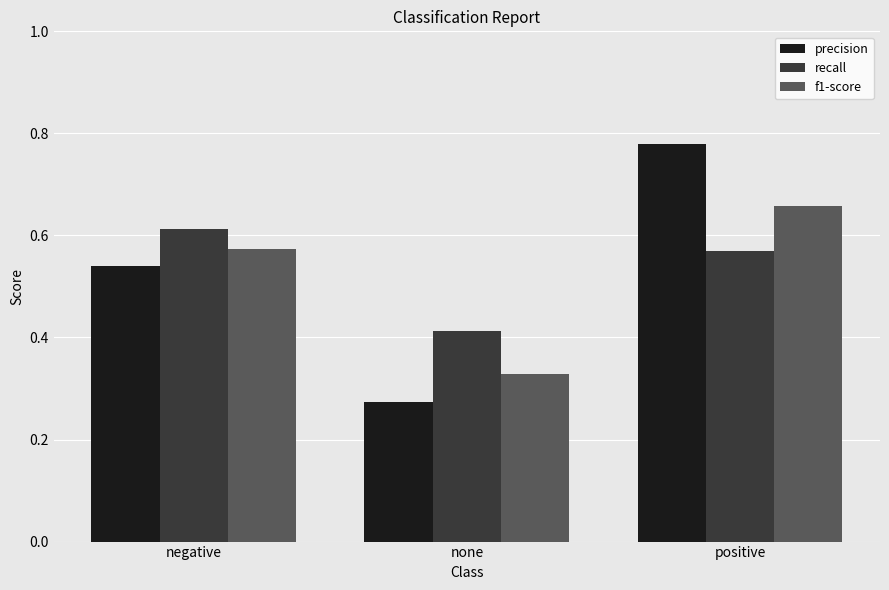

Which category has the highest value in the recall series?

negative